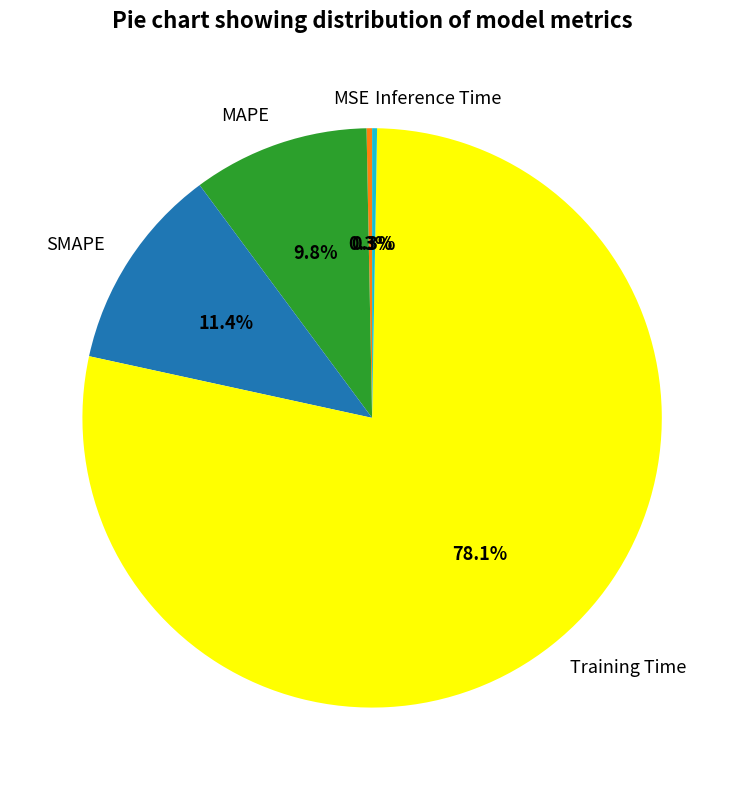

What percentage do MAPE and MSE together represent?

10.1%